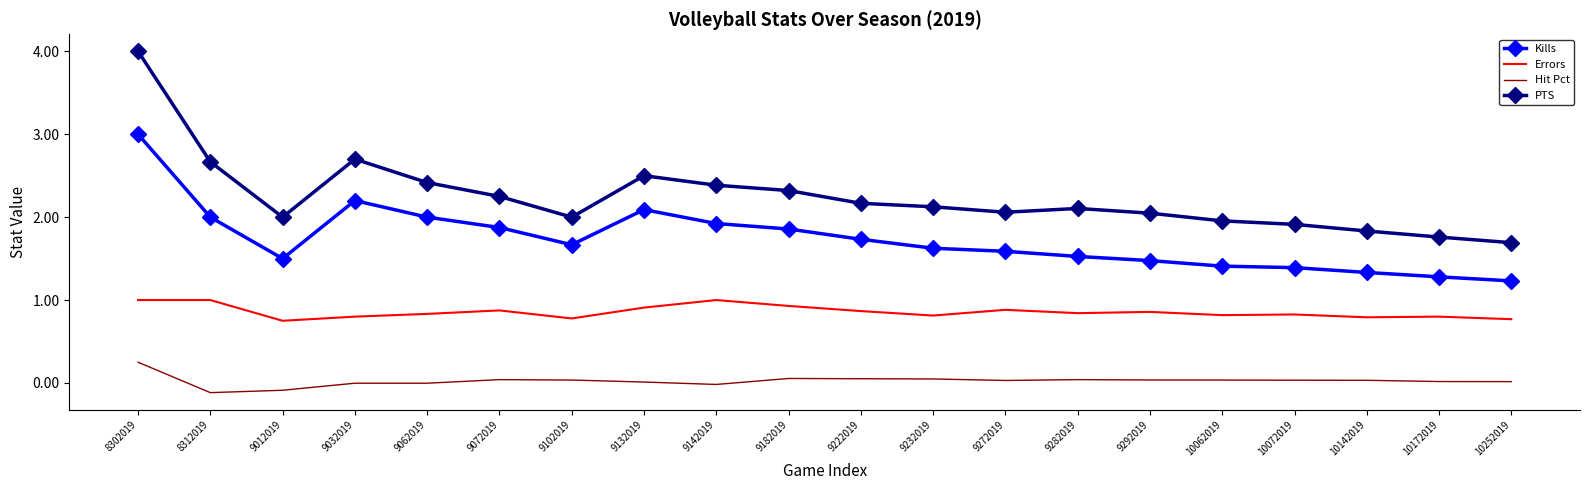

True or false: PTS and Errors cross at least once.

False